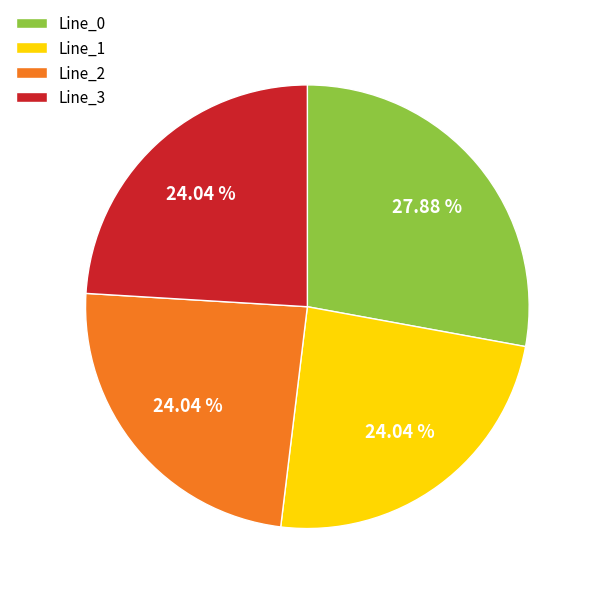

Combined, do Line_1 and Line_3 account for over 50%?

No